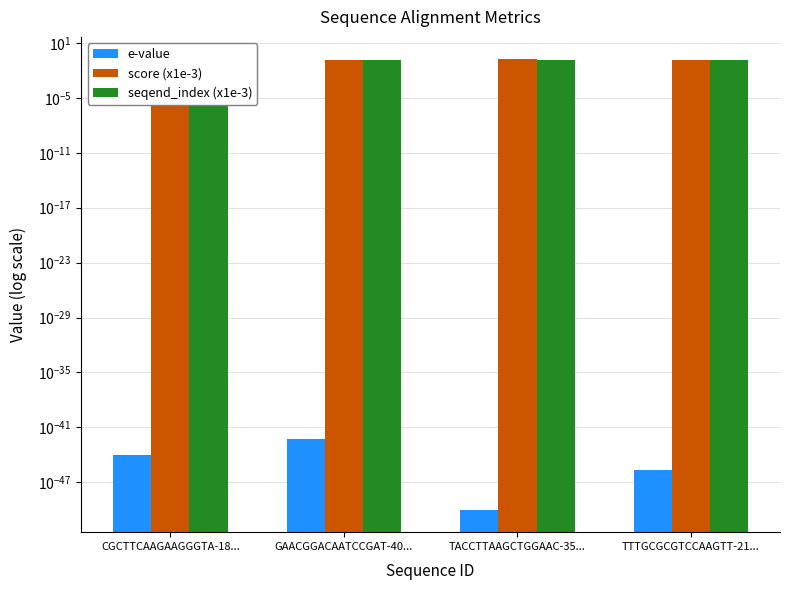

How many data points does each series have?

4